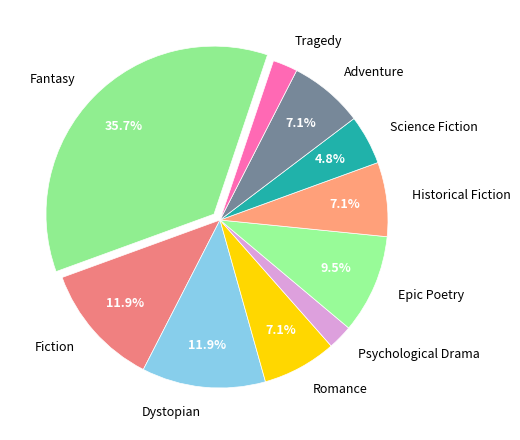

Which has a higher value, Dystopian or Epic Poetry?

Dystopian